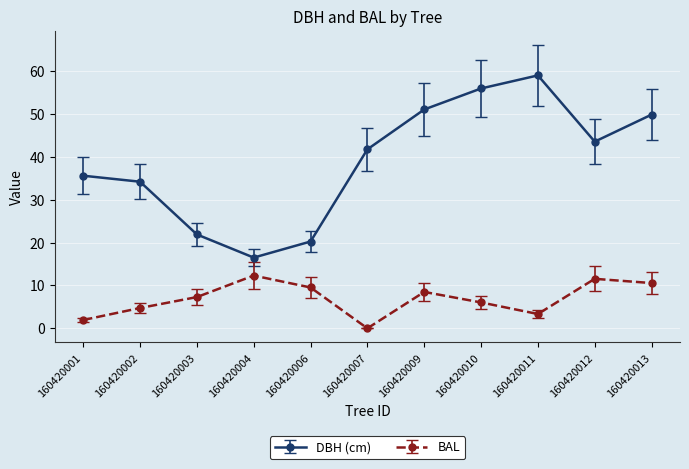

What is the minimum value for DBH (cm)?

16.5